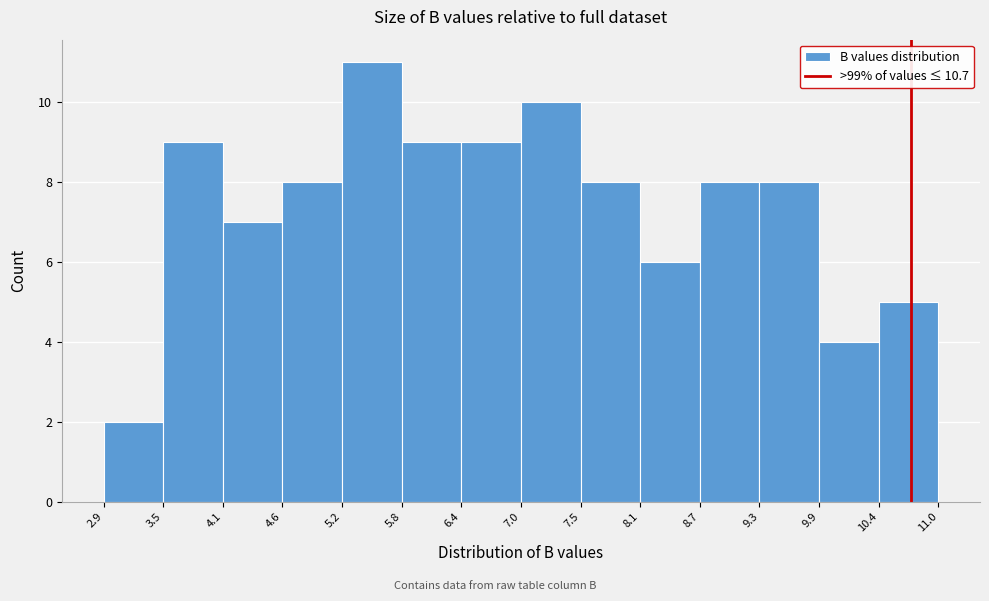

Reading left to right, transcribe this chart: for each bar, give the range it covers on the x-axis and its height. The values are not printed on the chart, so give them approximately, as read against the axis.

2.9 to 3.5: 2
3.5 to 4.1: 9
4.1 to 4.6: 7
4.6 to 5.2: 8
5.2 to 5.8: 11
5.8 to 6.4: 9
6.4 to 7.0: 9
7.0 to 7.5: 10
7.5 to 8.1: 8
8.1 to 8.7: 6
8.7 to 9.3: 8
9.3 to 9.9: 8
9.9 to 10.4: 4
10.4 to 11.0: 5